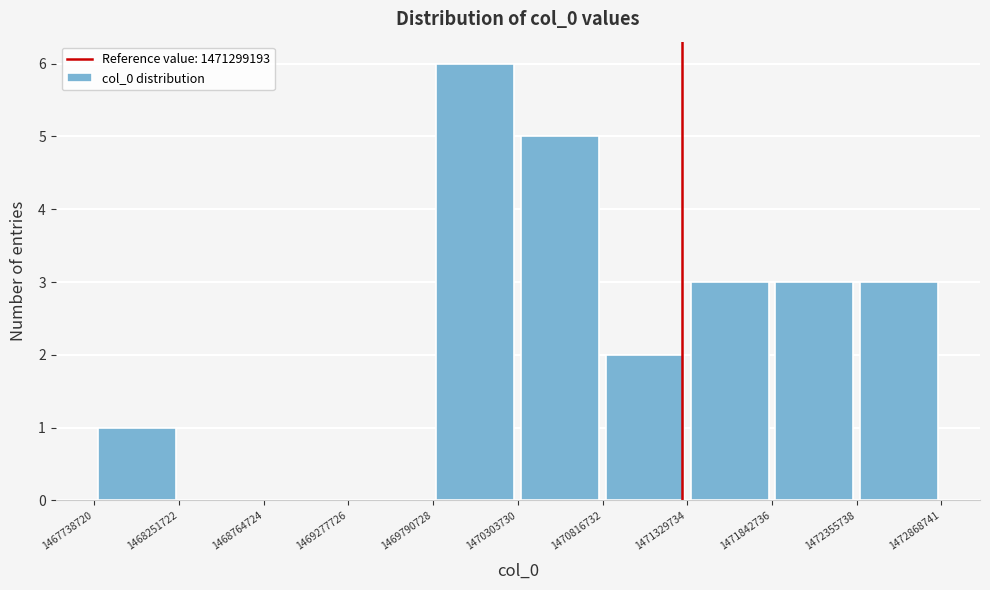

Which range on the x-axis has the tallest bar?

1469790728 to 1470303730